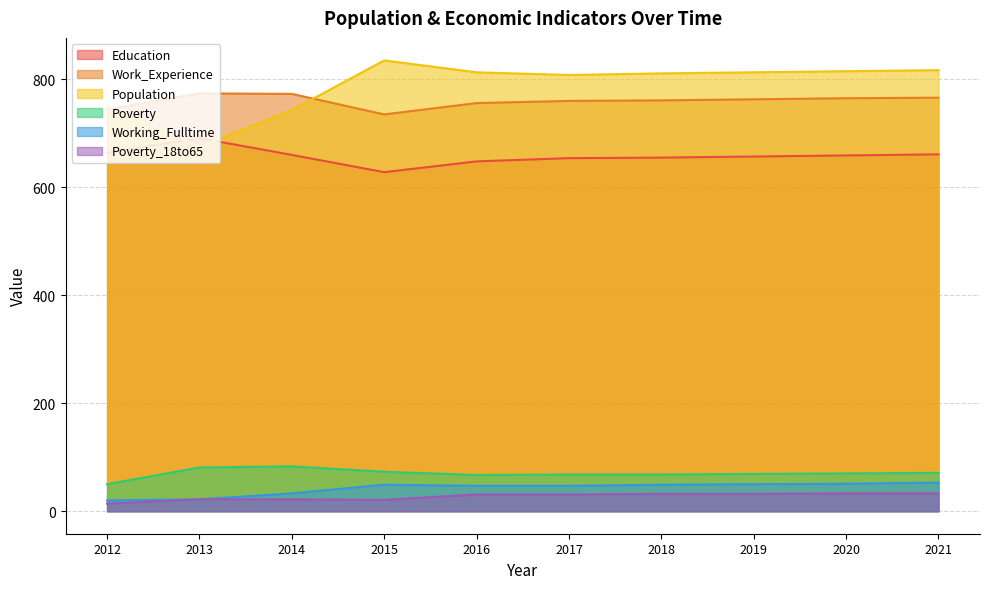

At which category does the chart reach its minimum across all series?

2012